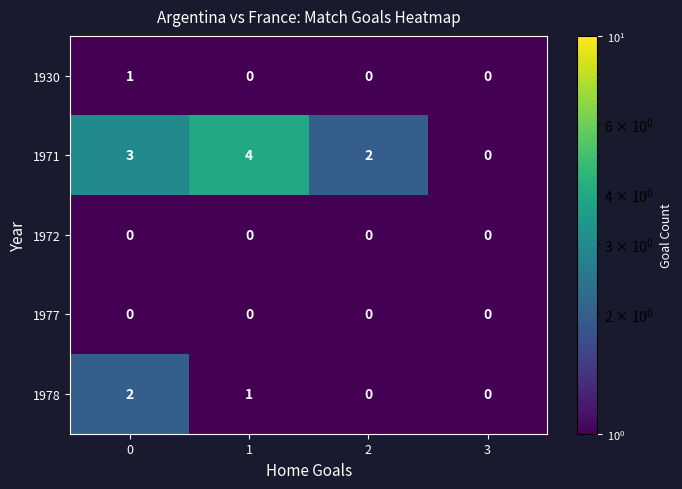

What is the smallest value displayed?

0